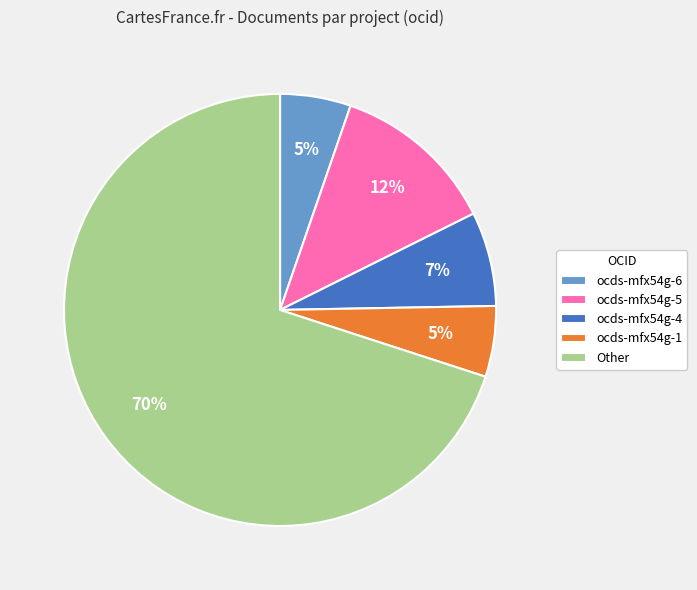

Do ocds-mfx54g-5 and ocds-mfx54g-1 together represent more than half of the pie?

No